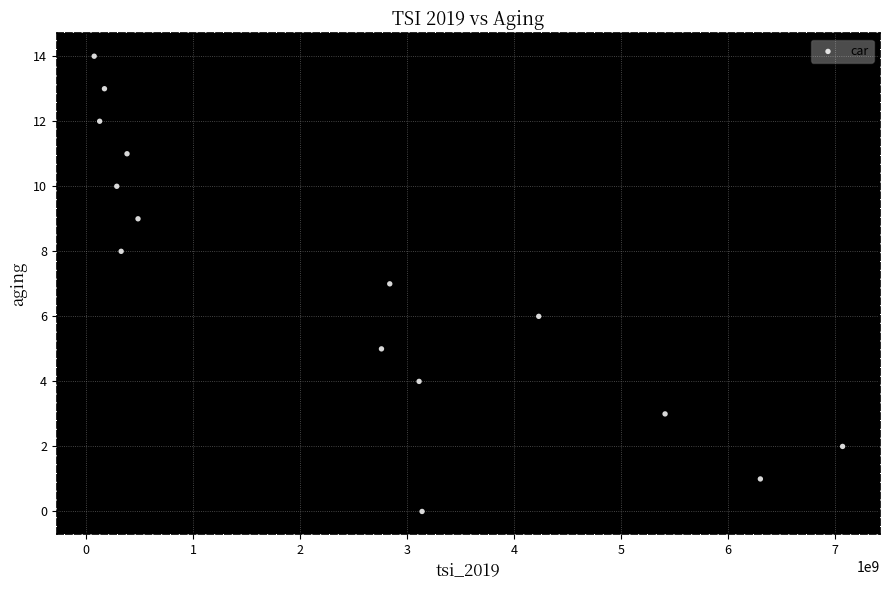

What is the range of X values (max minus min)?

6997760000